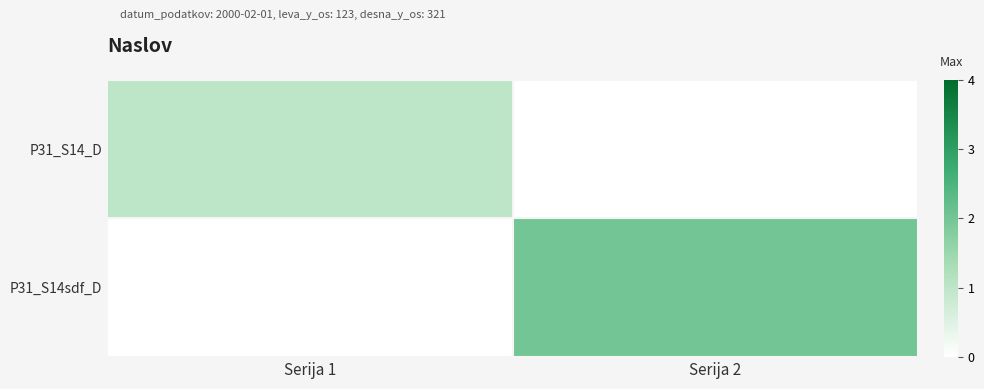

Reading left to right, what are all the values shown in this chart?

P31_S14_D: Serija 1=1	Serija 2=0
P31_S14sdf_D: Serija 1=0	Serija 2=2